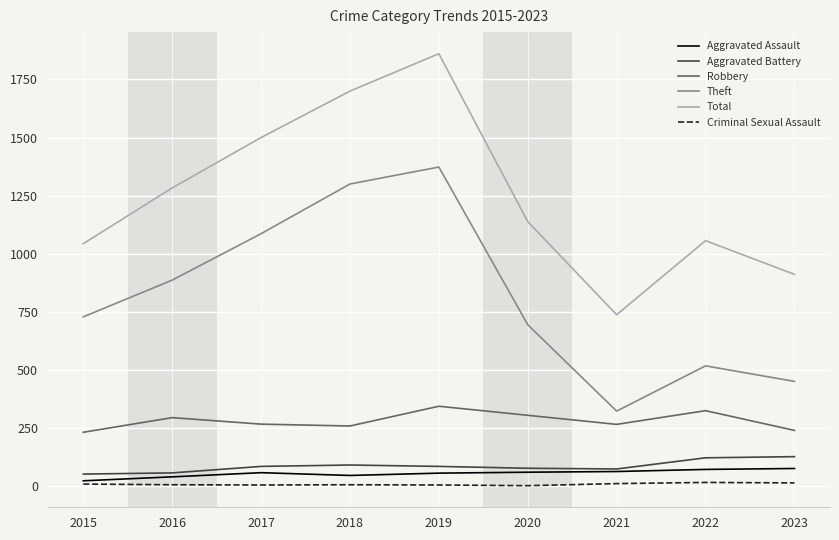

At how many categories does at least one series exceed 297?

9